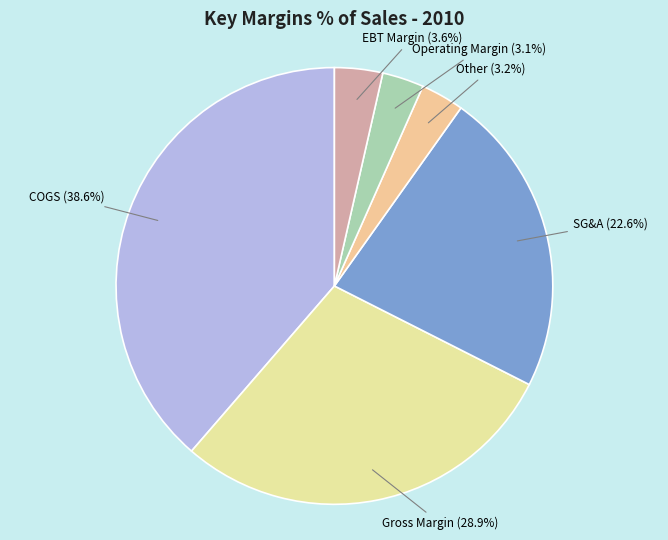

Does any single category account for the majority?

No